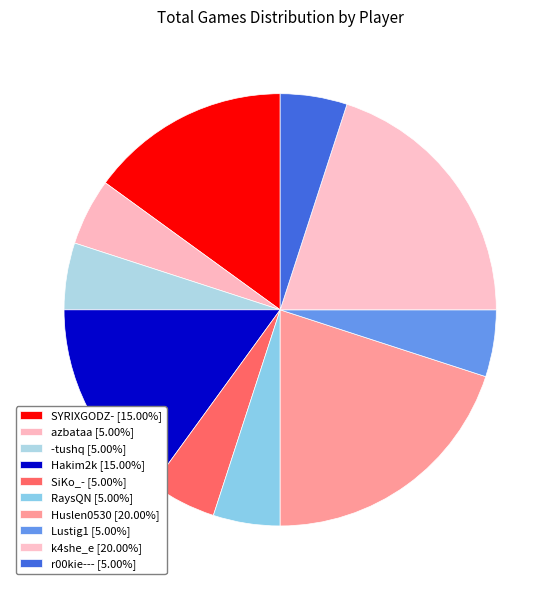

Is the sum of SYRIXGODZ- and SiKo_- greater than half?

No